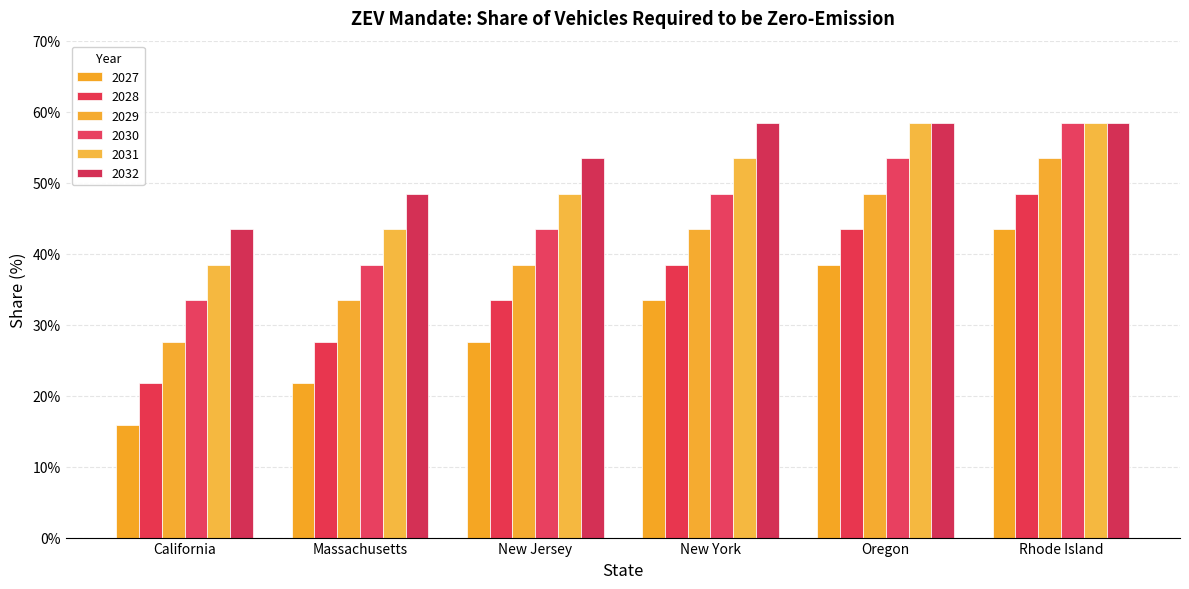

Rank the series at New York from highest to lowest value.

2032, 2031, 2030, 2029, 2028, 2027